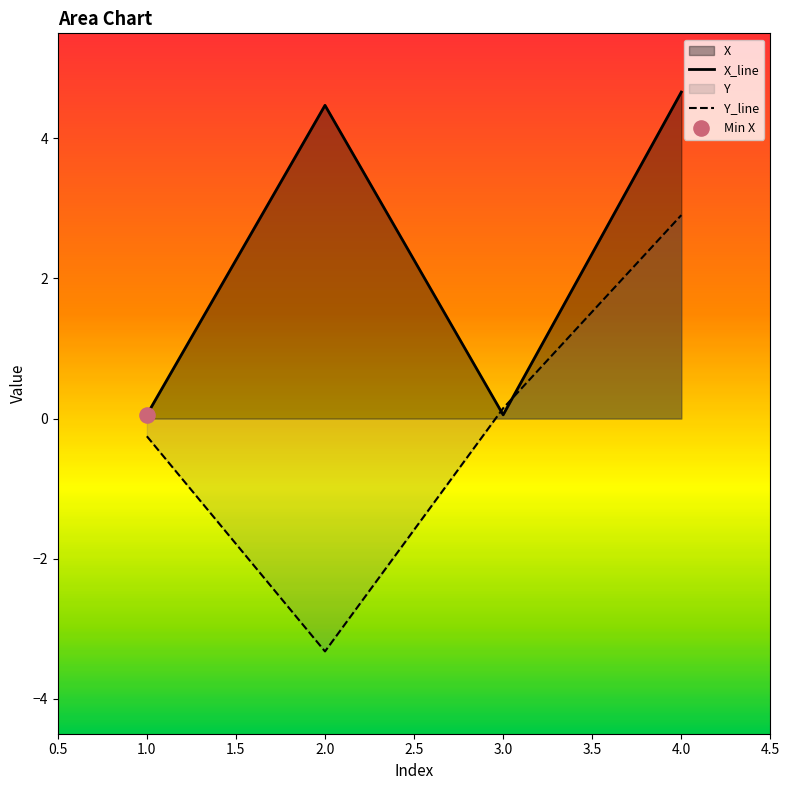

Which series has the largest Y range (max minus min)?

Y_line